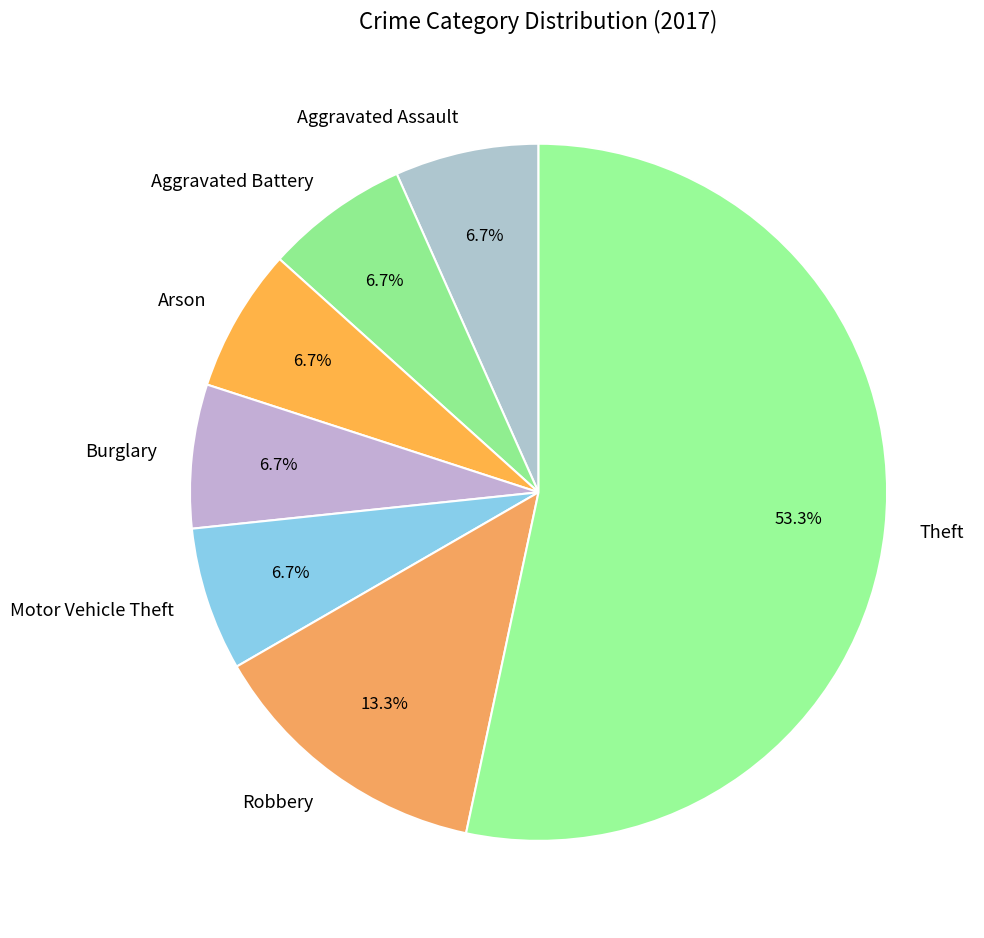

Is it true that Aggravated Assault is 18% of the pie?

False